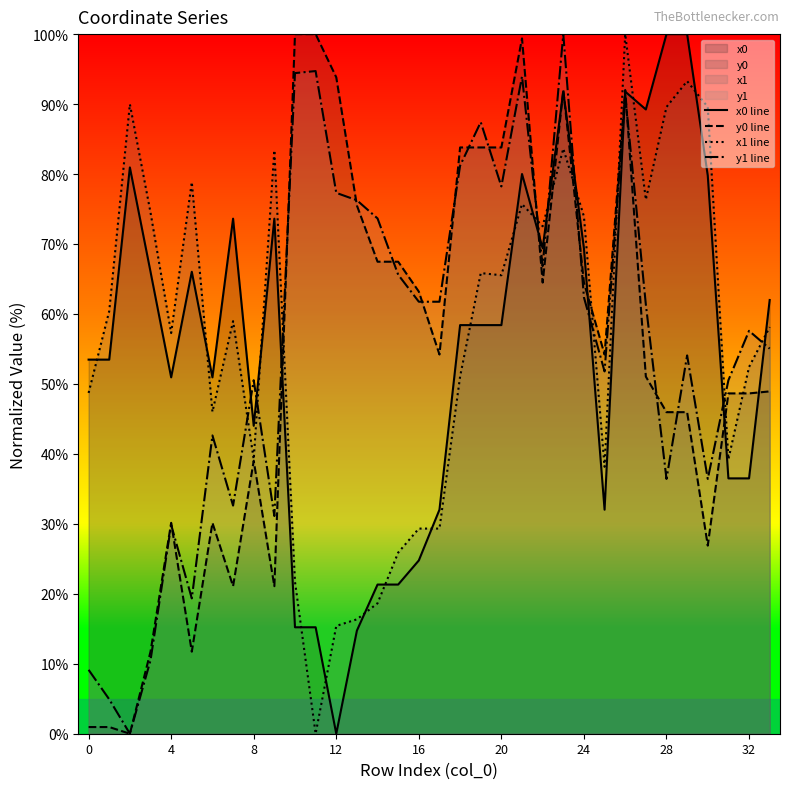

True or false: x1 line has a value of 18.6 at 14.

True